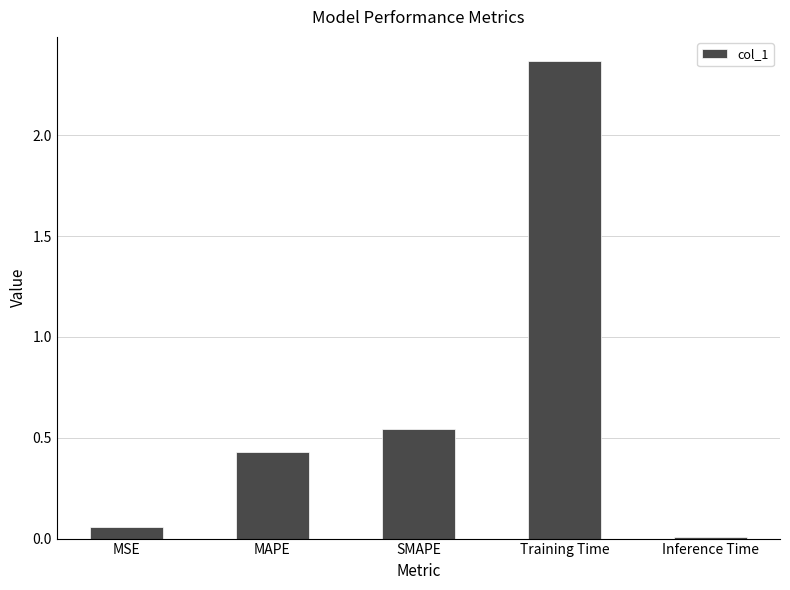

At which label is the value closest to 1?

SMAPE